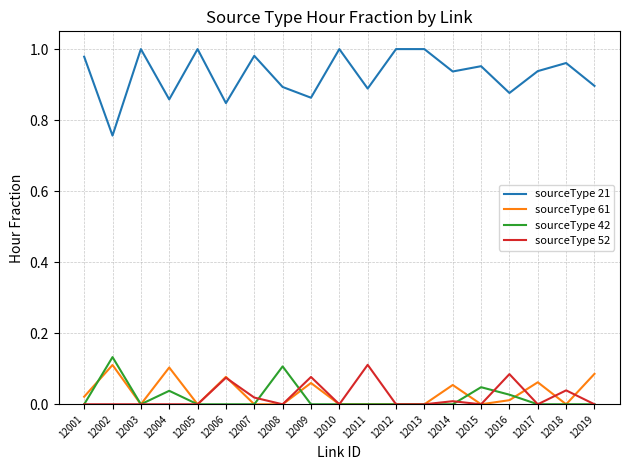

Count the sourceType 61 values in the range 0 to 1.

19